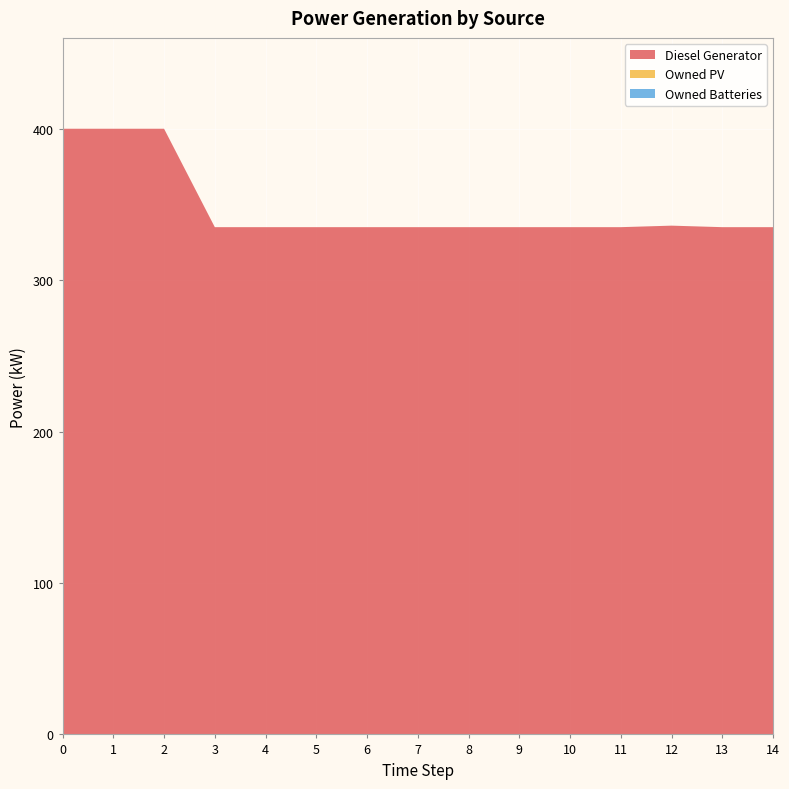

Reading right to left, transcribe all the data shown in this chart.

Diesel Generator: 335.0	335.0	336.0	335.0	335.0	335.0	335.0	335.0	335.0	335.0	335.0	335.0	400.0	400.0	400.0
Owned PV: 0.0	0.0	0.0	0.0	0.0	0.0	0.0	0.0	0.0	0.0	0.0	0.0	0.0	0.0	0.0
Owned Batteries: 0.0	0.0	0.0	0.0	0.0	0.0	0.0	0.0	0.0	0.0	0.0	0.0	0.0	0.0	0.0